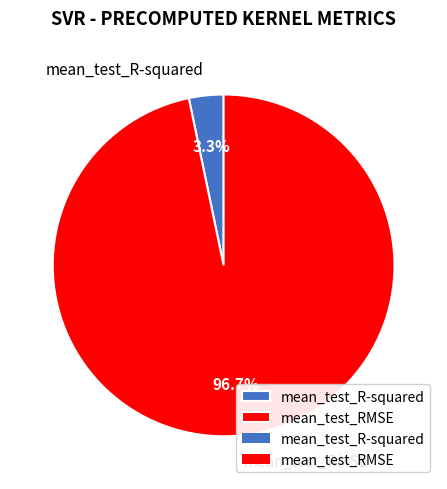

To the nearest percent, what is the average slice percentage?

50%